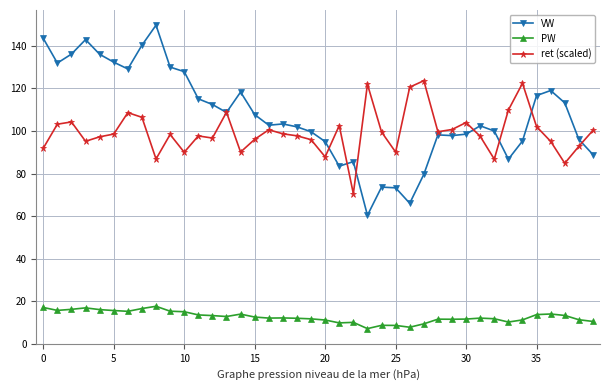

What is the value of the PW point at the 20th from the left?

11.7